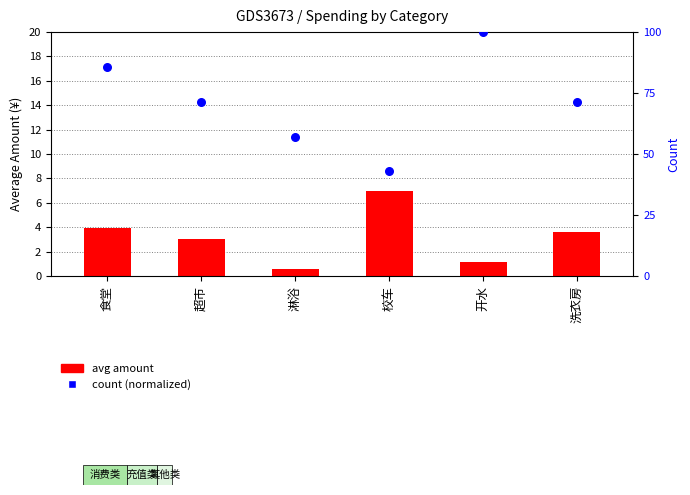

What are all the series names shown in the legend?

avg amount, count (normalized)